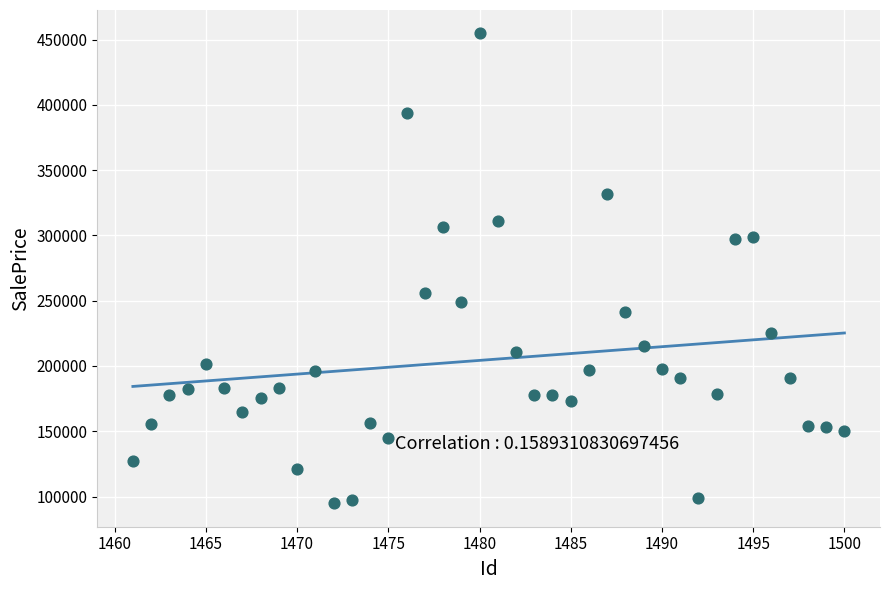

What is the range of Y values (max minus min)?

359807.2